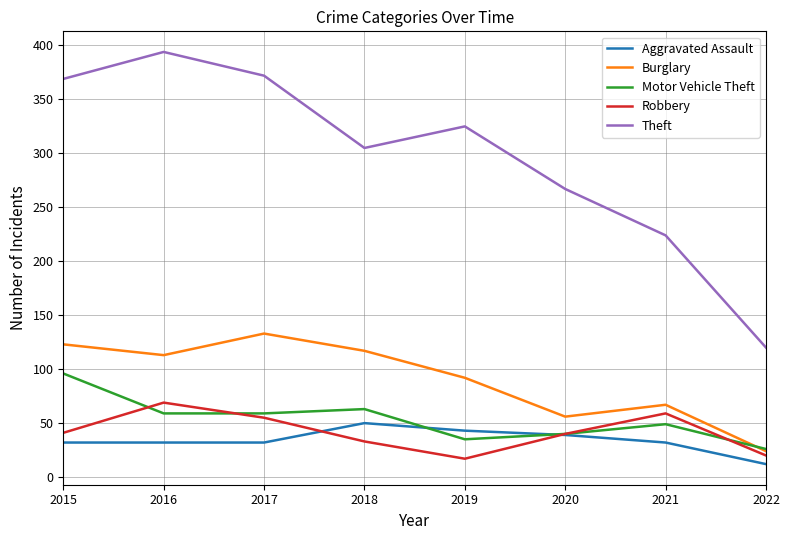

How many lines are shown in the chart?

5